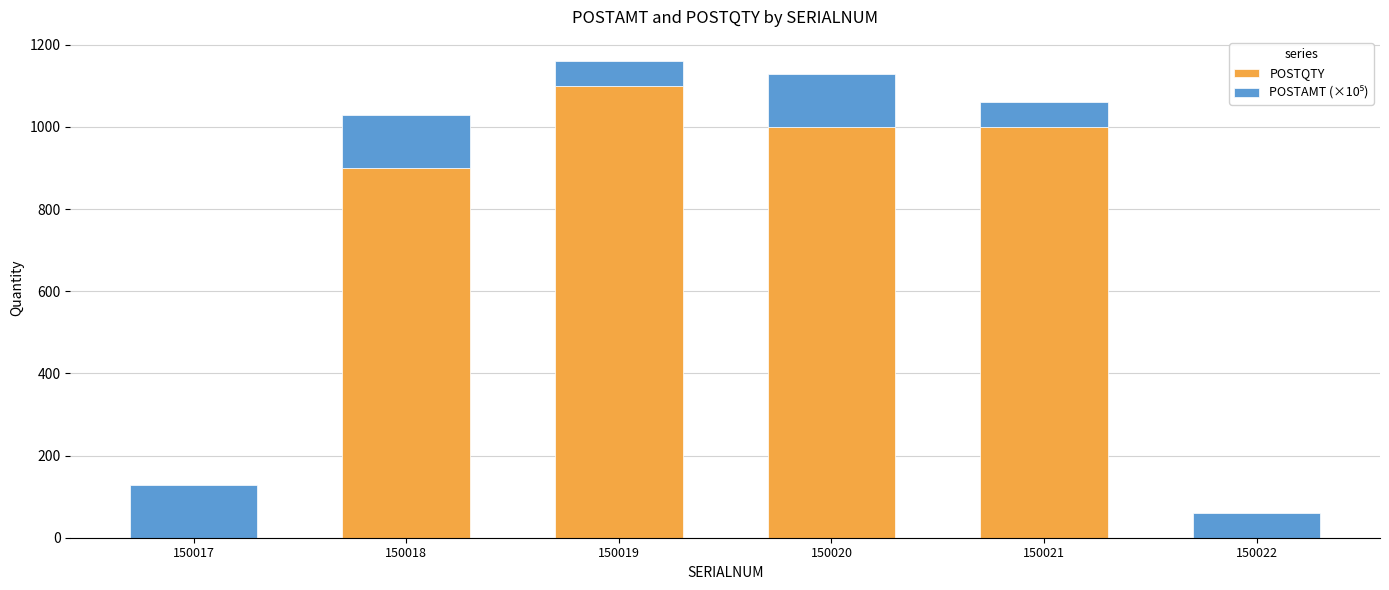

What is the total value across all series at 150021?

1061.3